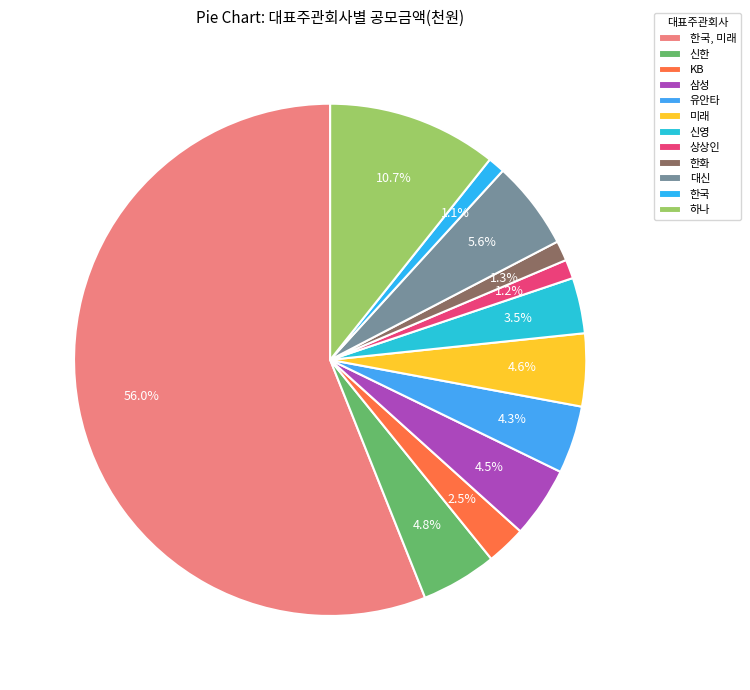

Count the number of slices in the pie.

12